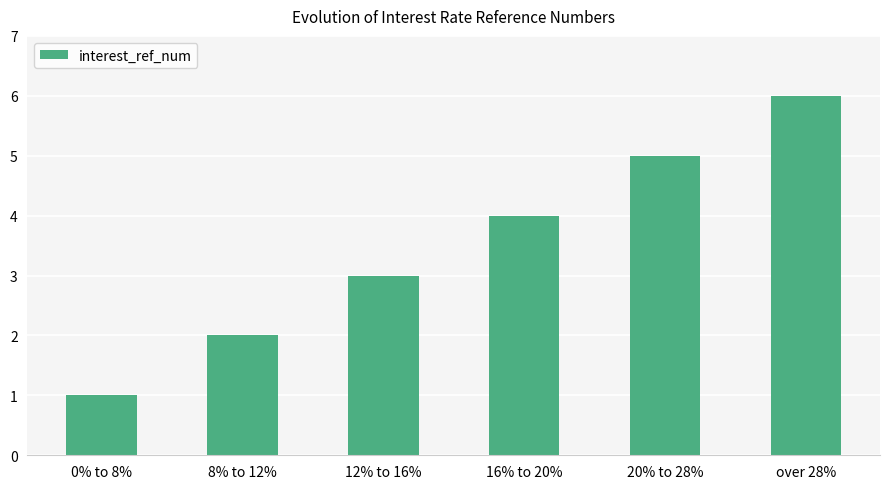

What is the label of the 6th bar from the right?

0% to 8%